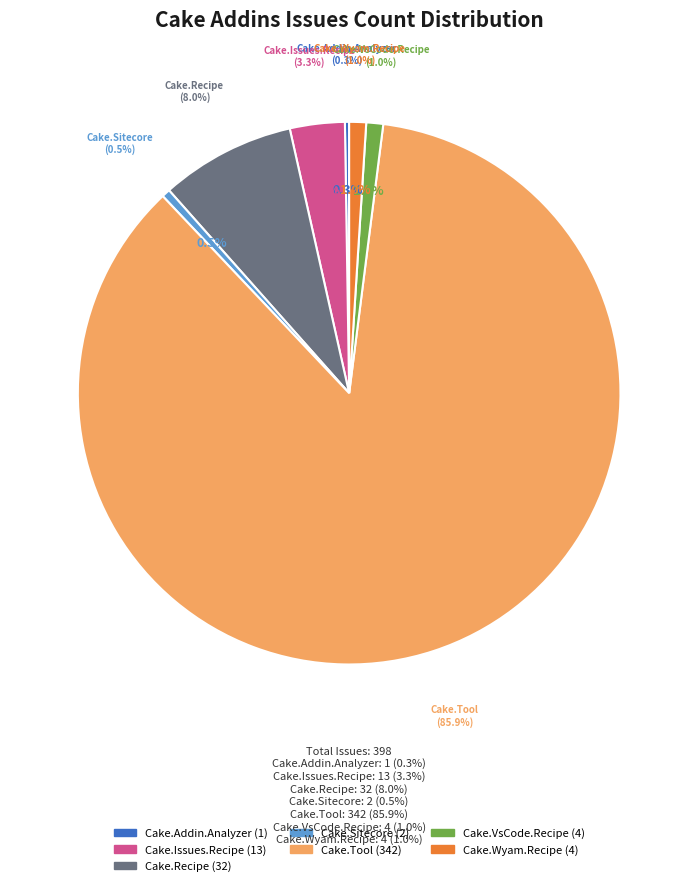

Rank the categories by value from highest to lowest.

Cake.Tool, Cake.Recipe, Cake.Issues.Recipe, Cake.VsCode.Recipe, Cake.Wyam.Recipe, Cake.Sitecore, Cake.Addin.Analyzer